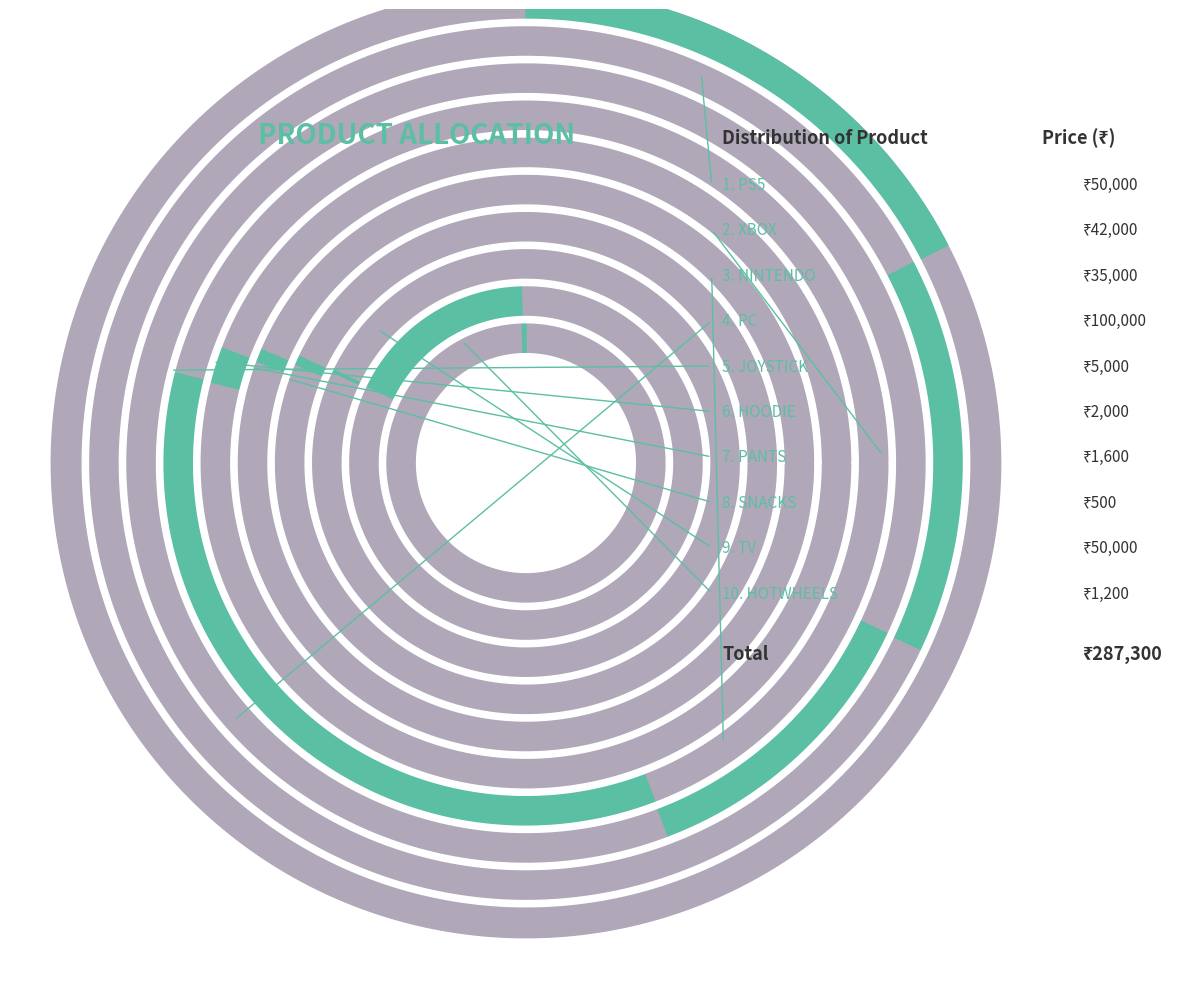

How many slices are in this pie chart?

10